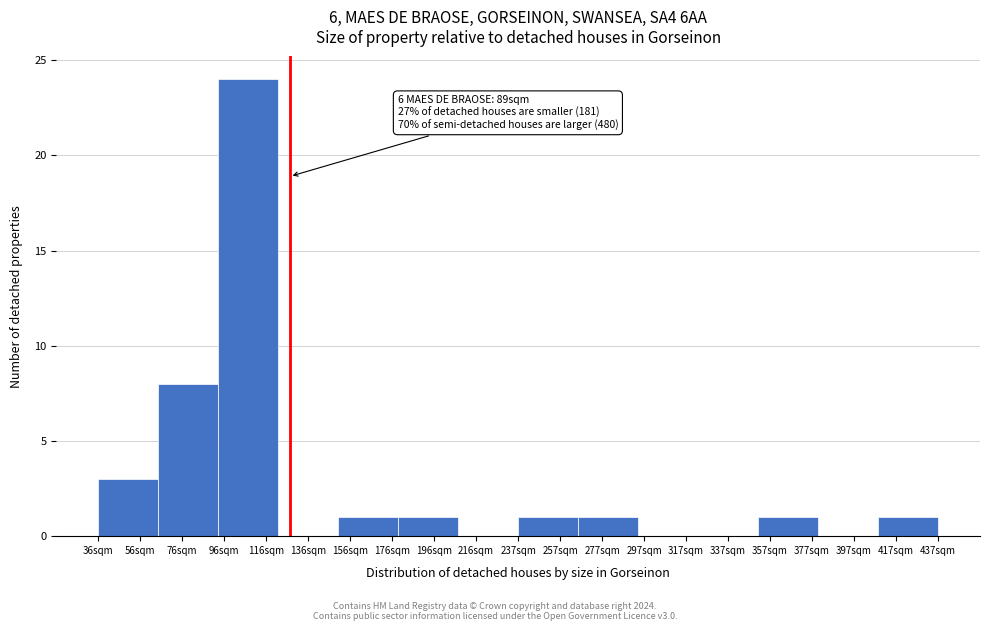

Reading left to right, list all the values displayed in this chart.

56sqm=3	76sqm=8	116sqm=24	136sqm=0	156sqm=1	196sqm=1	216sqm=0	257sqm=1	277sqm=1	317sqm=0	337sqm=0	357sqm=1	397sqm=0	417sqm=1